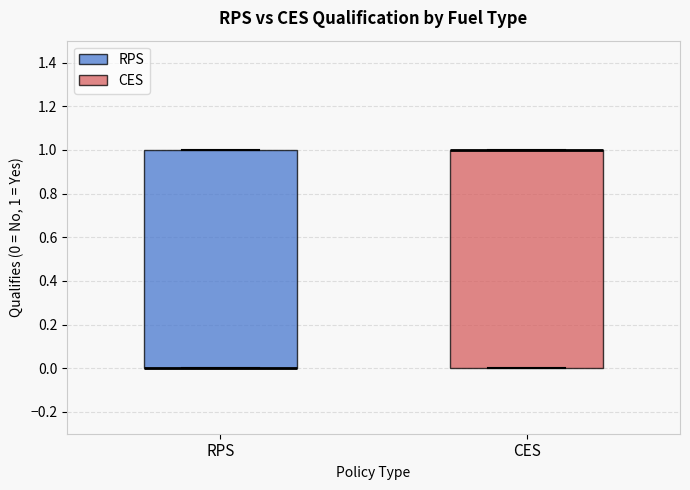

Where is the lower edge of the box for RPS on the y-axis? The values are not printed on the chart, so give them approximately, as read against the axis.

0